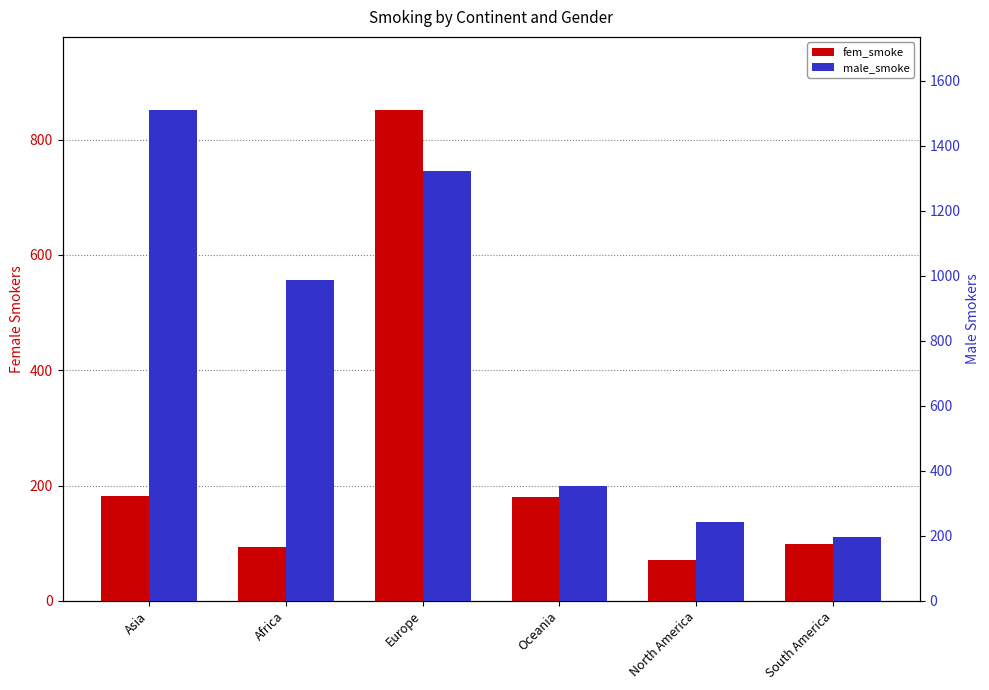

Reading left to right, what are all the values shown in this chart?

fem_smoke: Asia=182.6	Africa=93.1	Europe=850.4	Oceania=179.4	North America=71.0	South America=98.4
male_smoke: Asia=1508.5	Africa=987.3	Europe=1323.6	Oceania=352.8	North America=243.1	South America=197.3